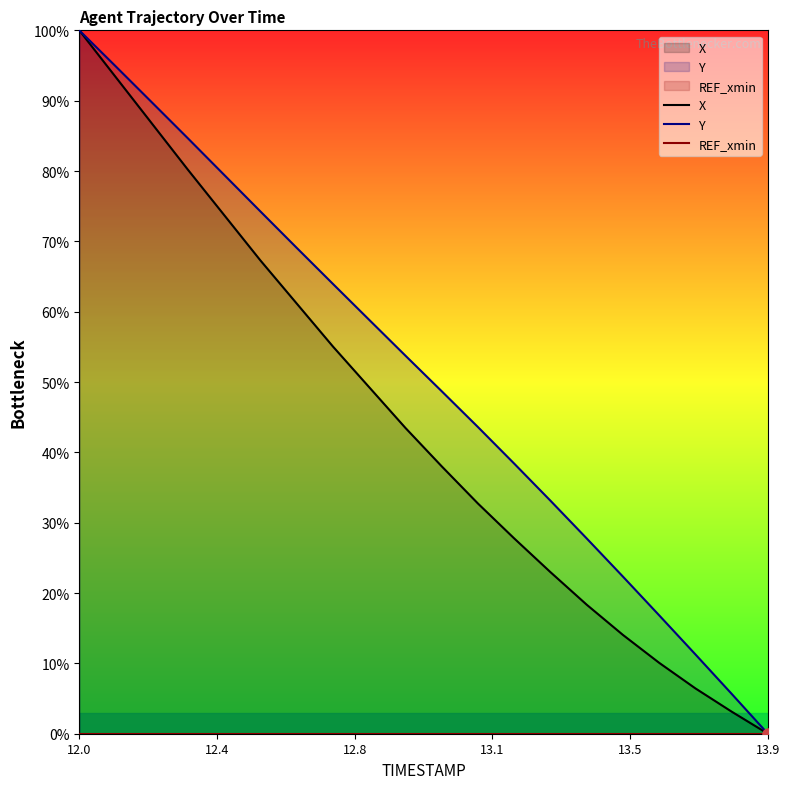

At which category is the sum across all series the highest?

12.0